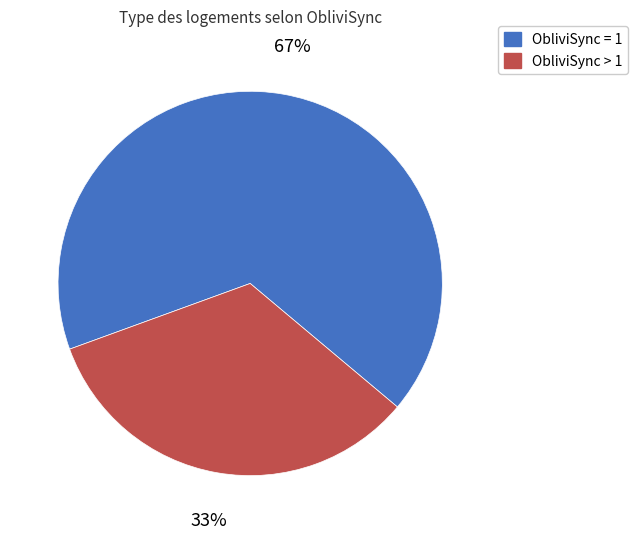

To the nearest percent, what is the average slice percentage?

50%